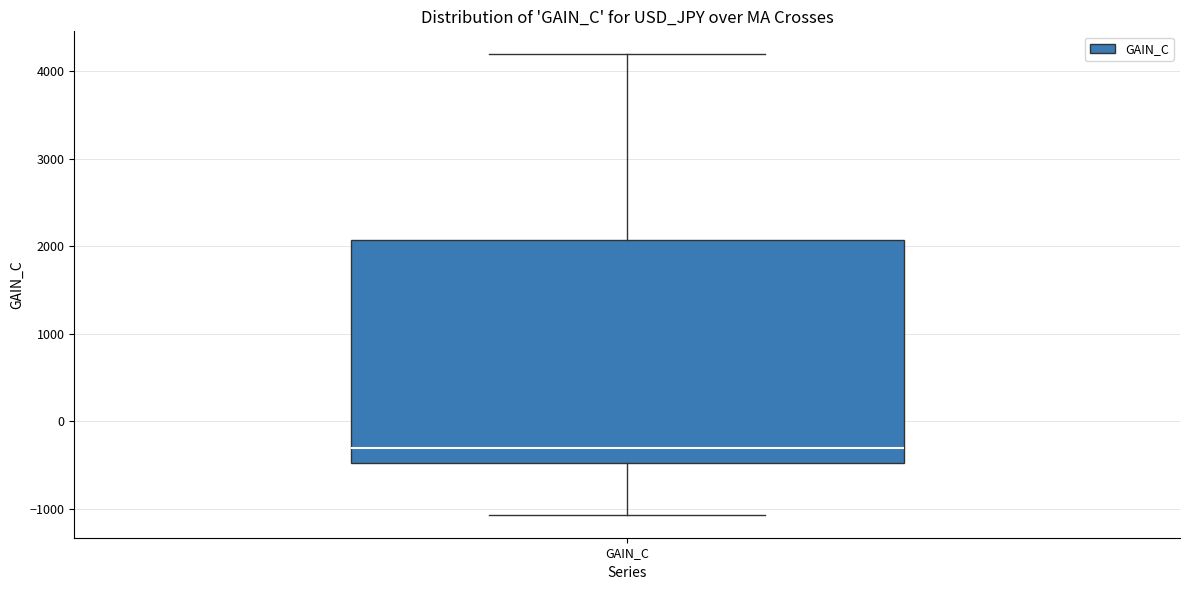

Where does the median line of the box for GAIN_C sit on the y-axis? The values are not printed on the chart, so give them approximately, as read against the axis.

-300